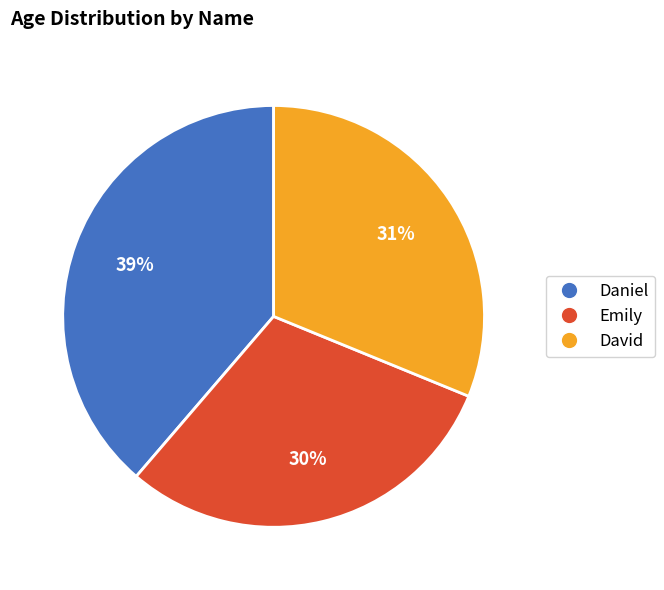

Count the number of slices in the pie.

3